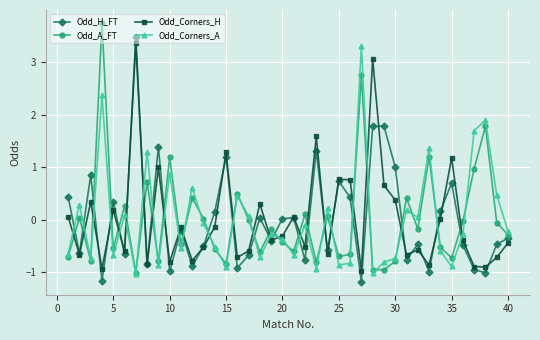

What is the minimum value for Odd_Corners_H?

-1.0